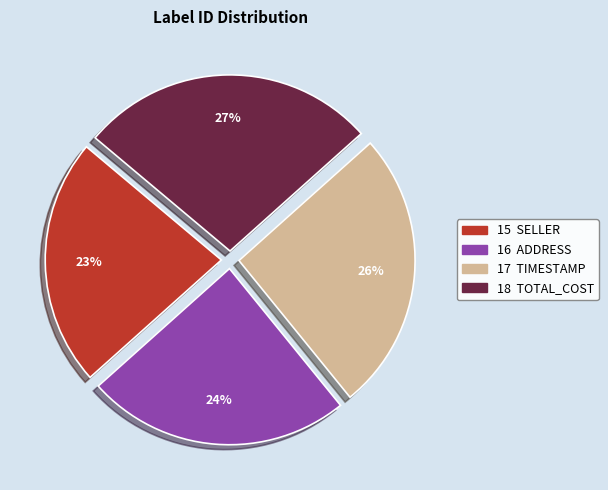

To the nearest percent, what is the average slice percentage?

25%